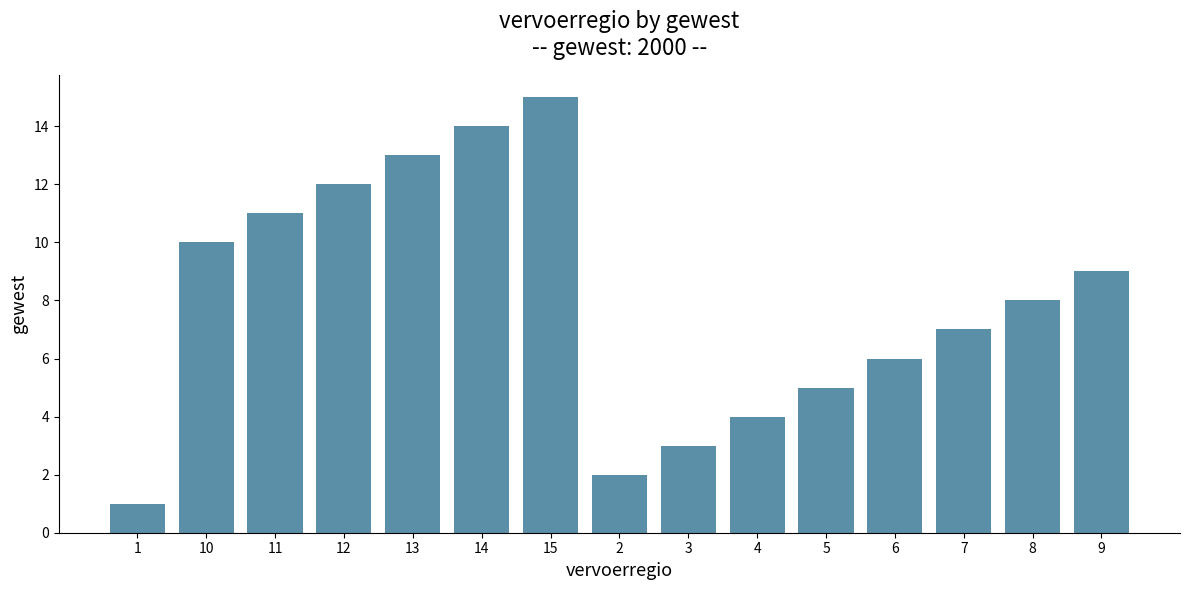

What is the label of the 8th bar from the right?

2